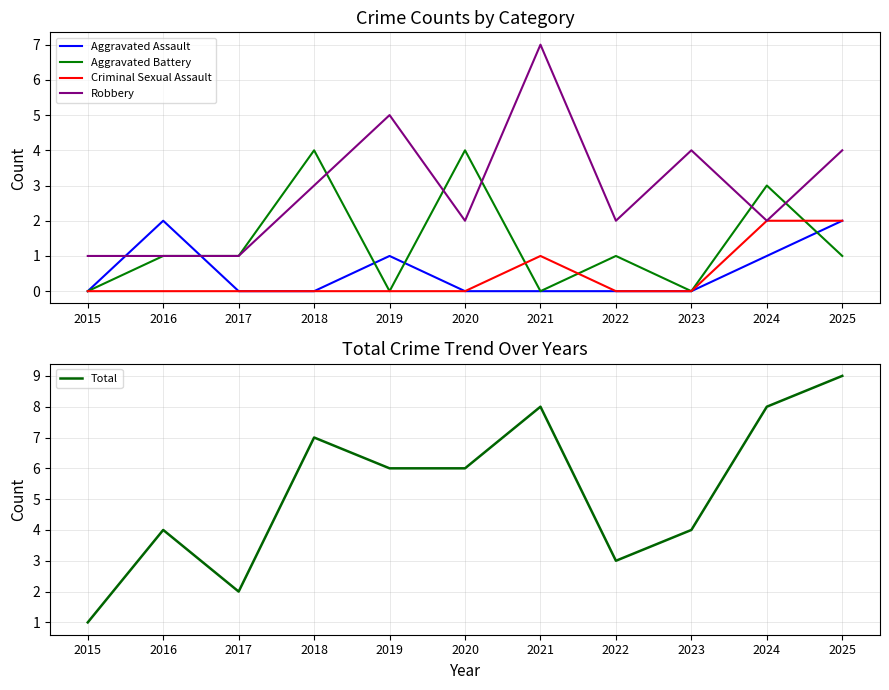

What is the difference between the Robbery values at 2017 and 2023?

3